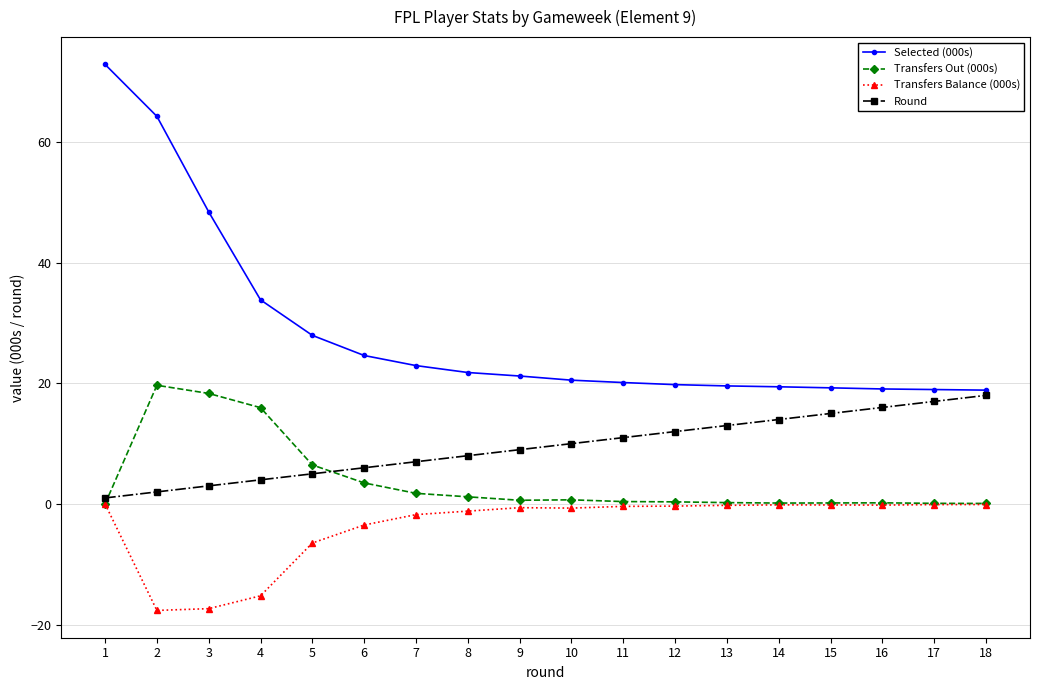

What is the difference between the Transfers Balance (000s) values at 18 and 12?

0.3